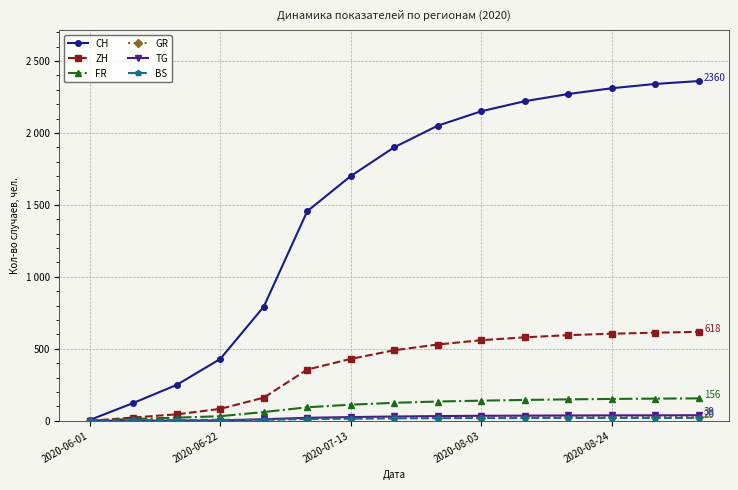

True or false: CH and GR intersect in this chart.

False